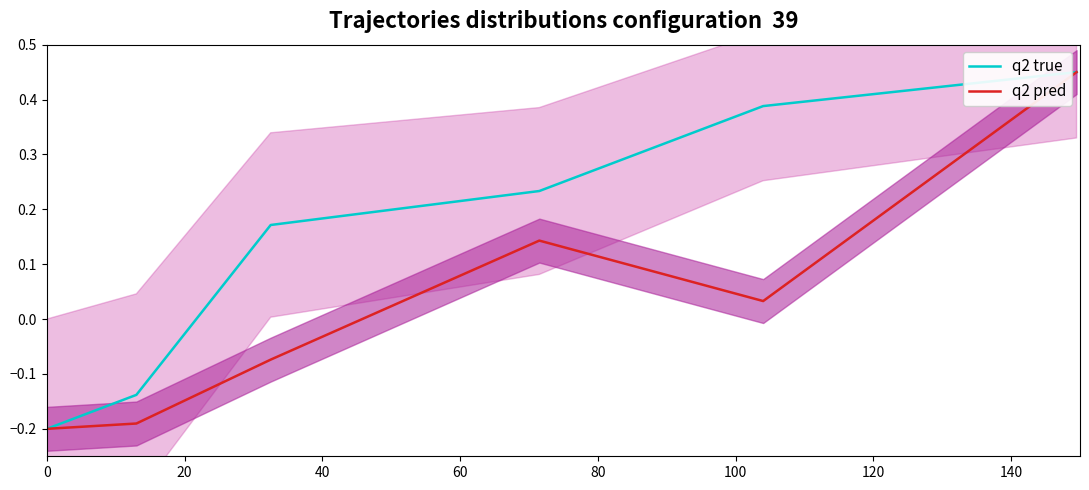

What value does the q2 pred series have at 60?

0.1